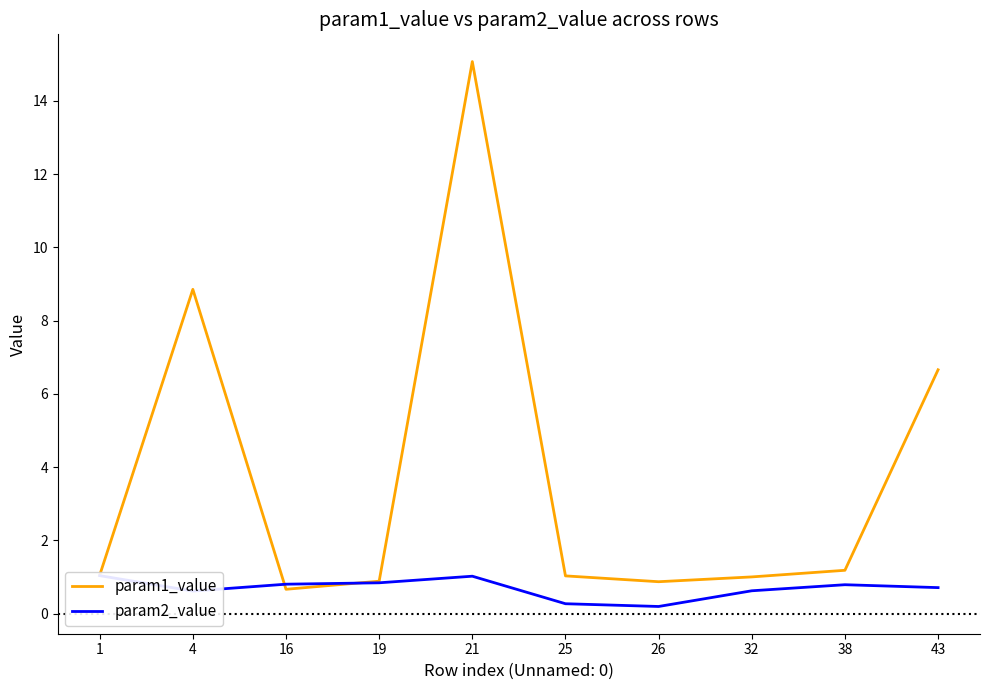

How many times do param1_value and param2_value cross each other?

2